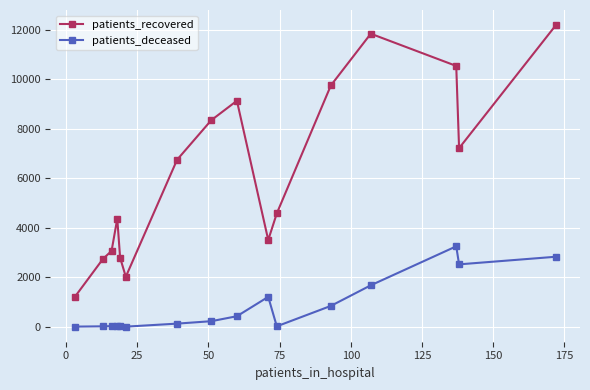

True or false: patients_recovered has more than 1 interior local peaks.

True